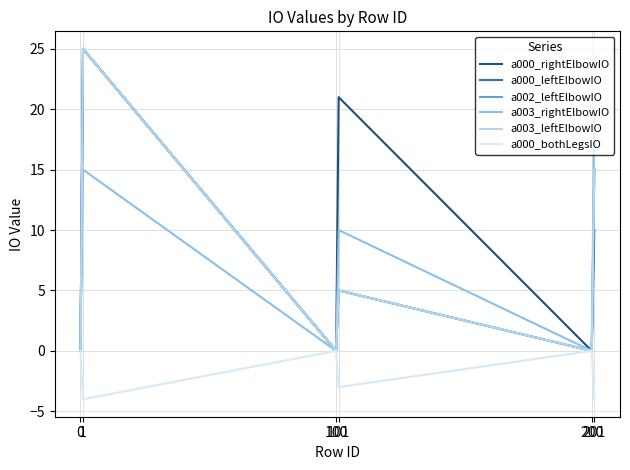

What is the average value of the a003_leftElbowIO series?

8